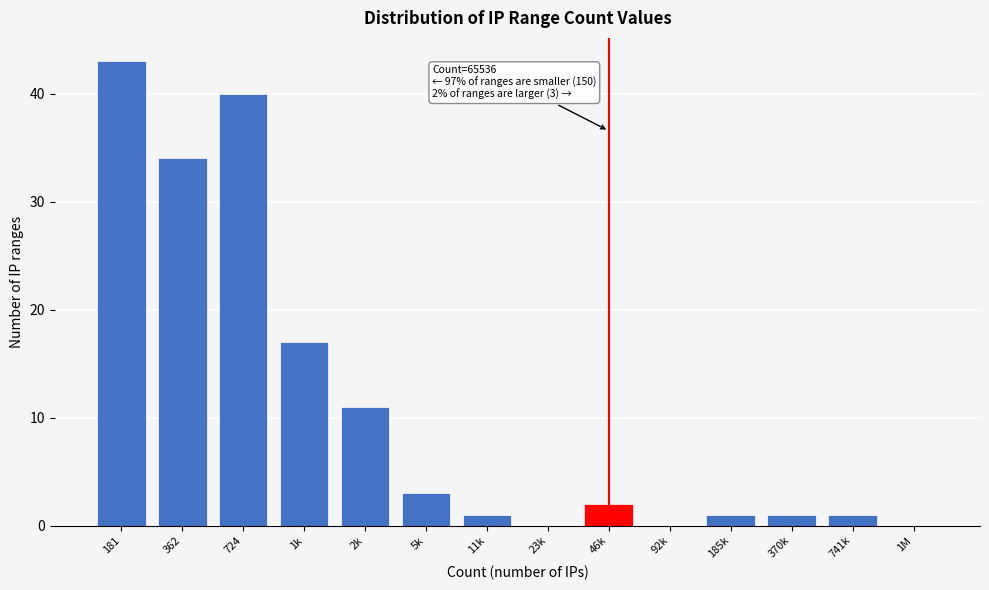

Reading right to left, transcribe all the data shown in this chart.

1M=0	741k=1	370k=1	185k=1	92k=0	46k=2	23k=0	11k=1	5k=3	2k=11	1k=17	724=40	362=34	181=43